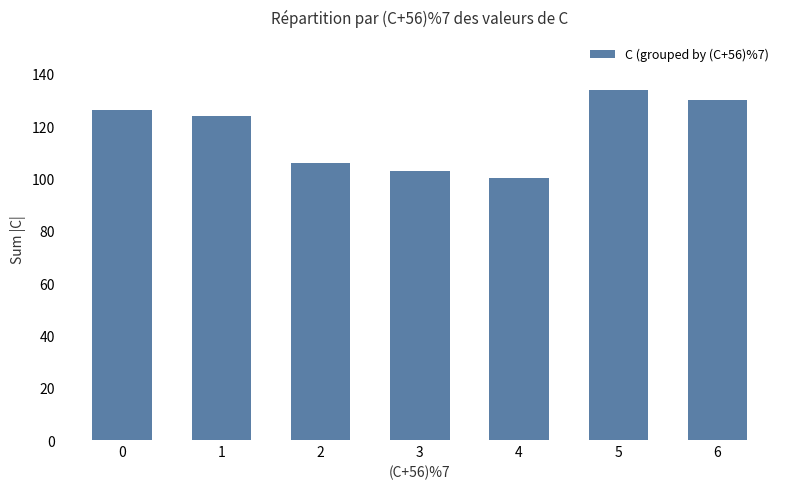

Reading right to left, what are all the values shown in this chart?

130	134	100	103	106	124	126